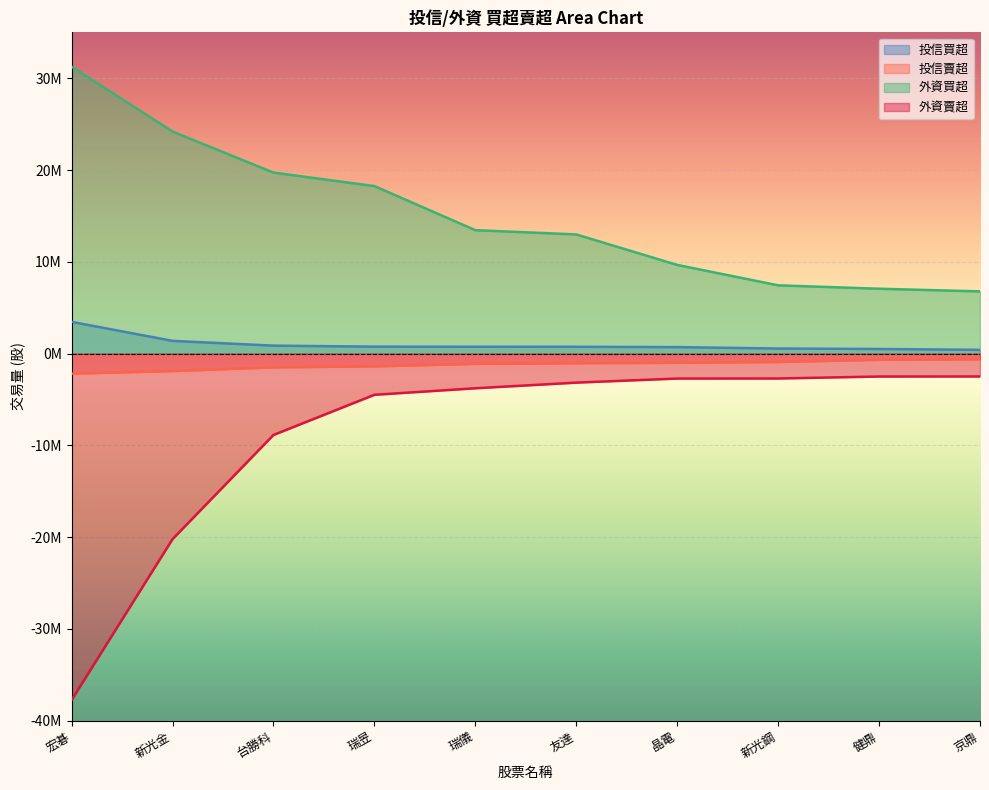

What position from the left is 瑞昱?

4